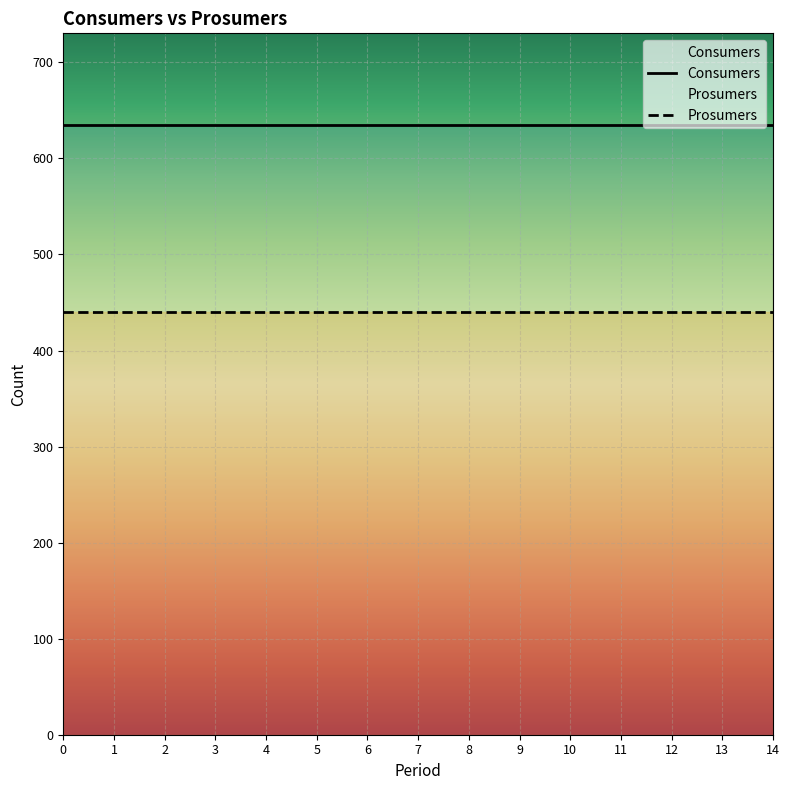

Which has a higher value, 1 or 12?

1